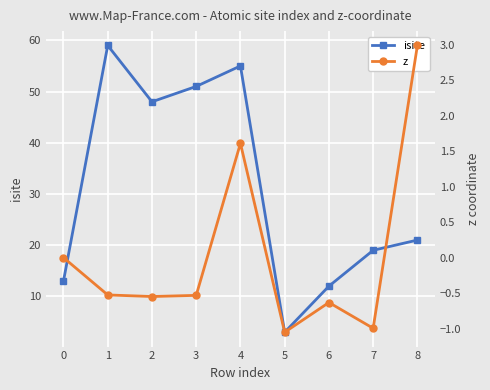

At which label does isite reach its minimum?

5